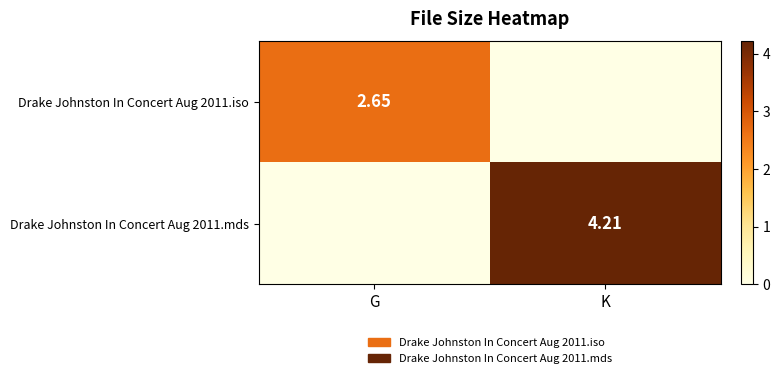

Between G and K, which series saw the biggest shift?

Drake Johnston In Concert Aug 2011.mds